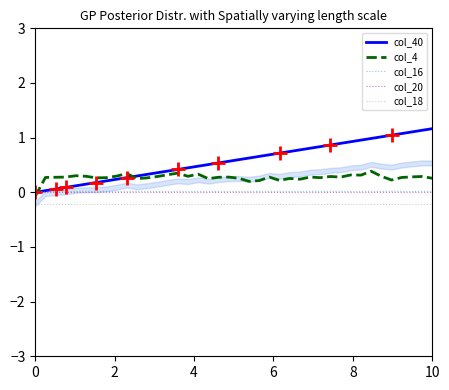

Does the chart have visible grid lines?

No